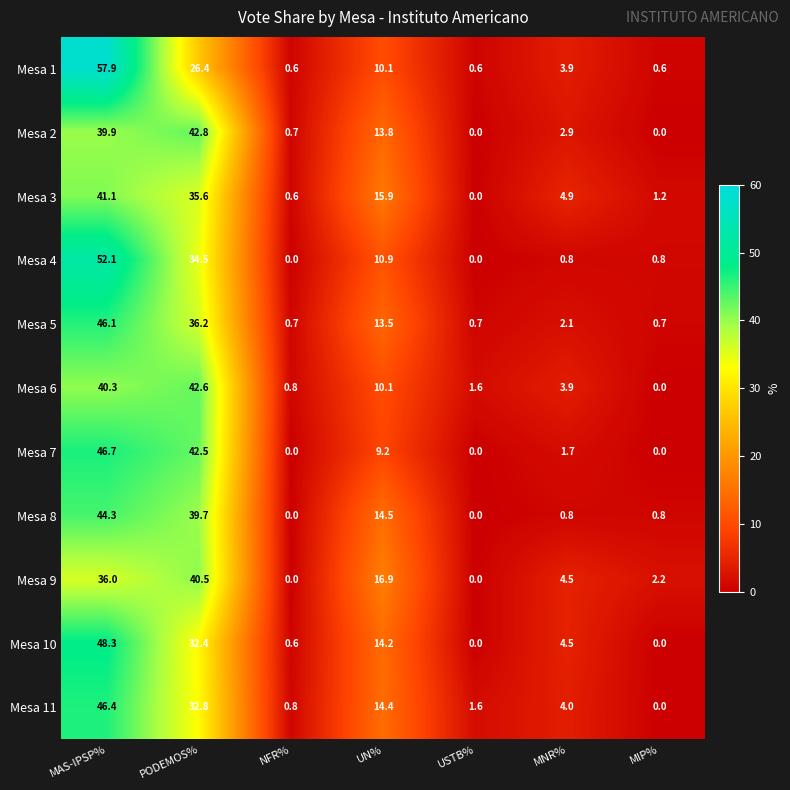

What value does the Mesa 1 series have at NFR%?

0.6